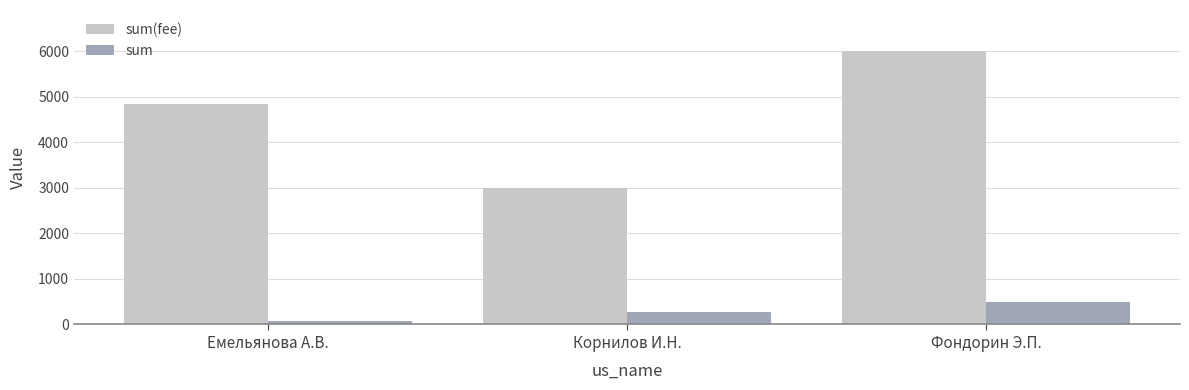

How many data points in sum(fee) are above 4846?

2